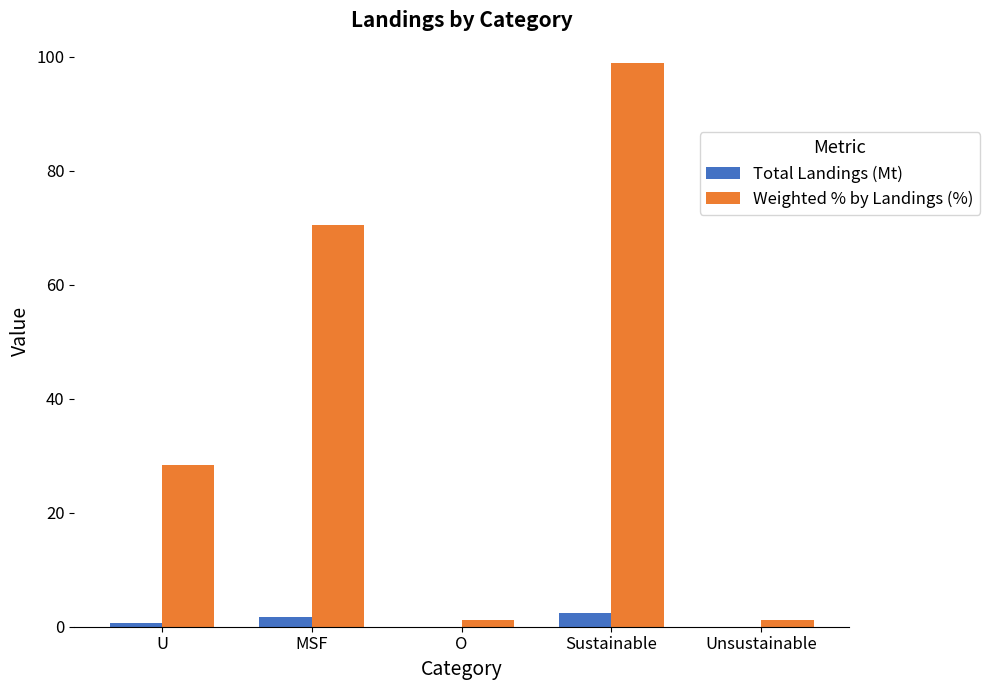

What is the total value across all series at Sustainable?

101.3